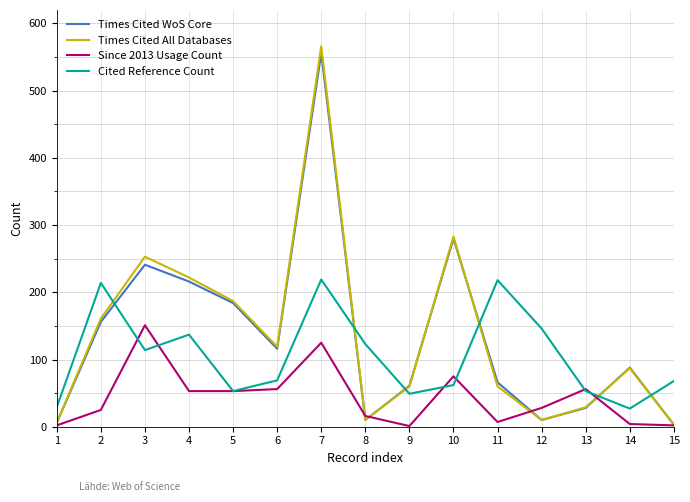

What is the greatest value displayed?

566